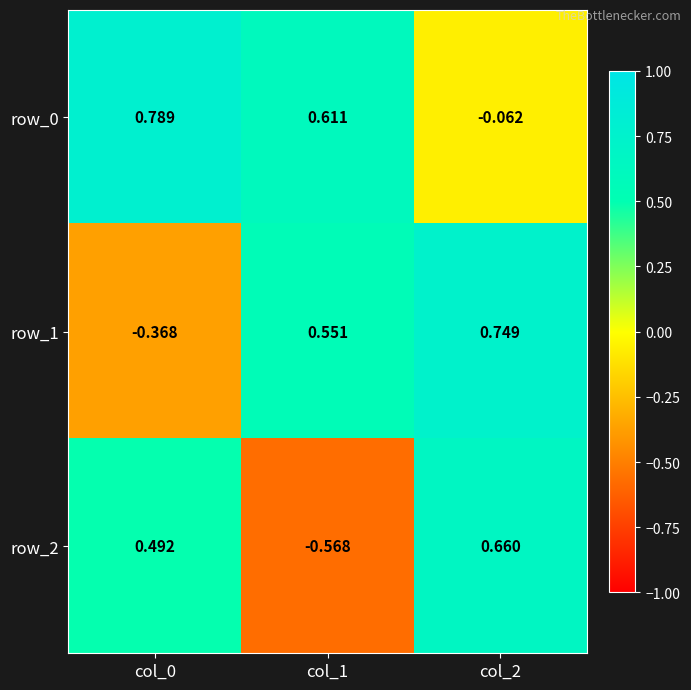

List the labels in order of row_2 value, largest first.

col_2, col_0, col_1